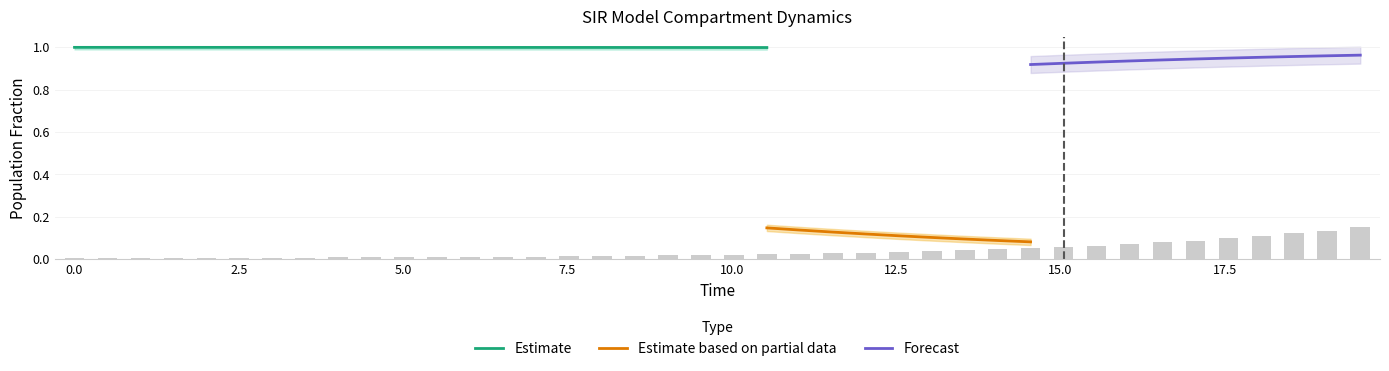

What is the maximum value for Estimate?

1.0